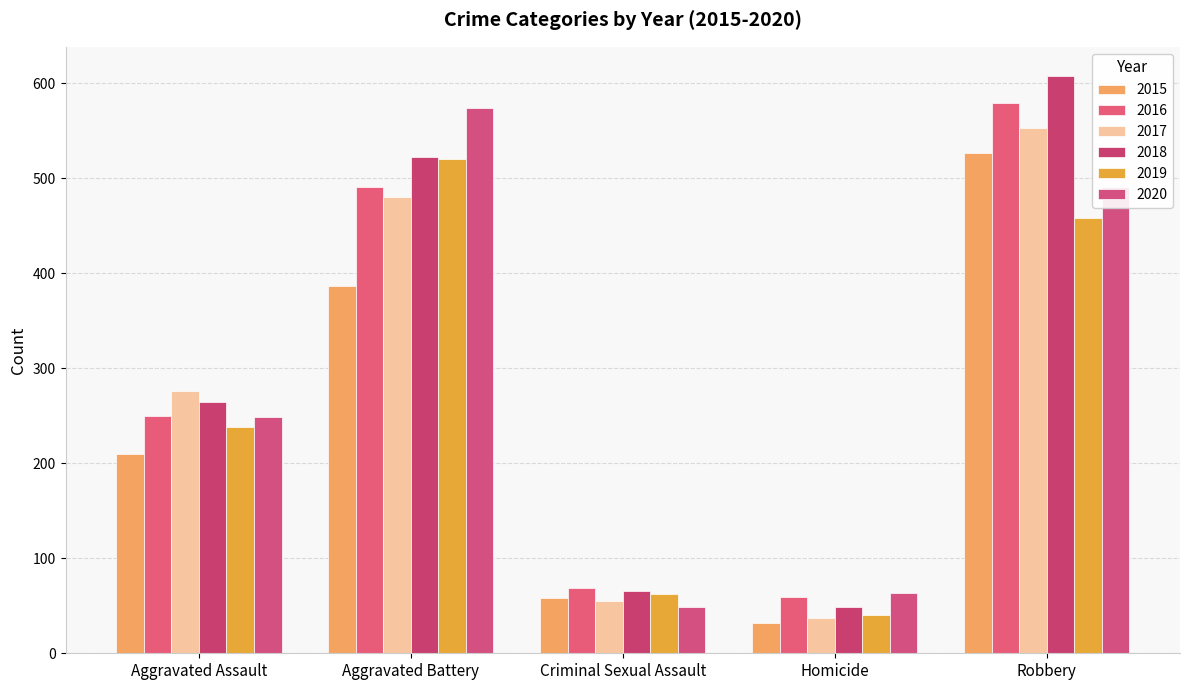

Does the chart contain any negative values?

No